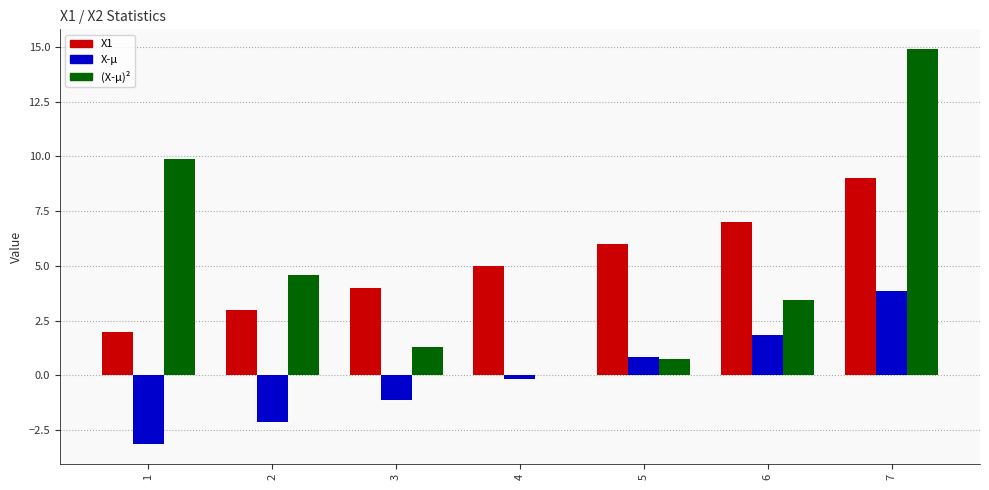

What is the approximate value of X-µ at 7?

3.9